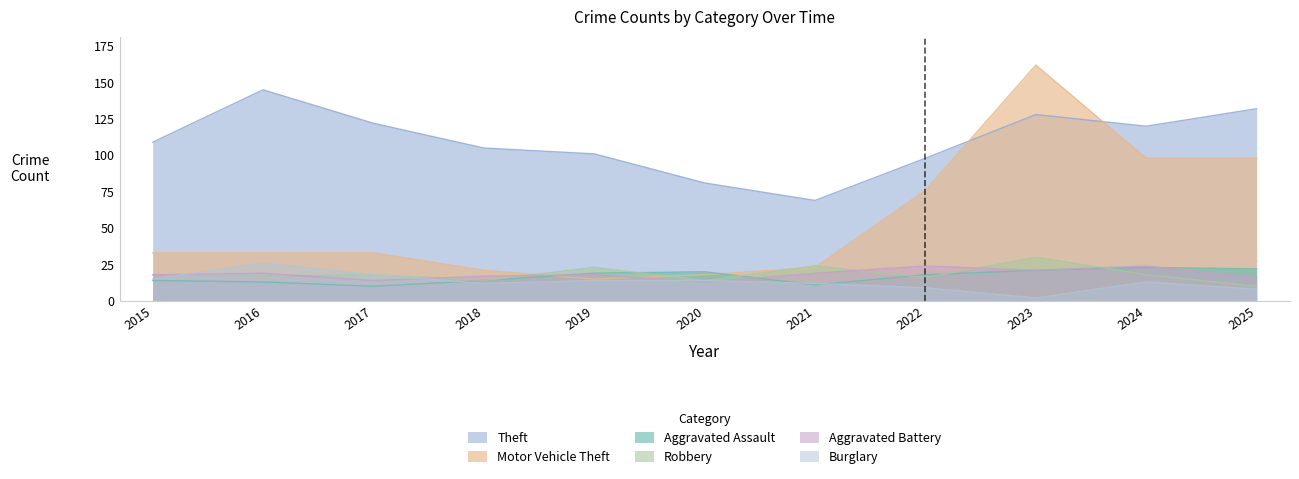

At which label is Motor Vehicle Theft closest to 88?

2024